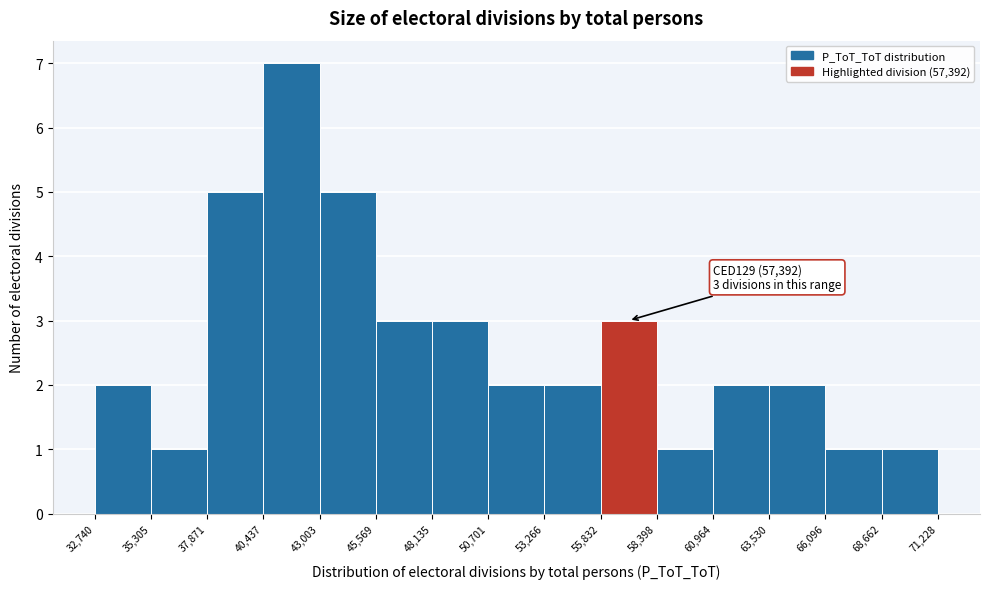

Which range on the x-axis has the tallest bar?

40,437 to 43,003